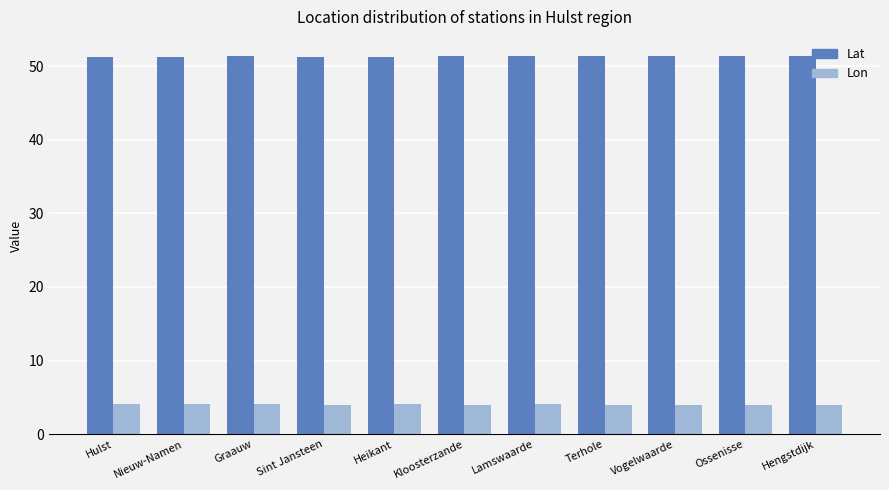

True or false: Lat has a value of 51.3 at Graauw.

True